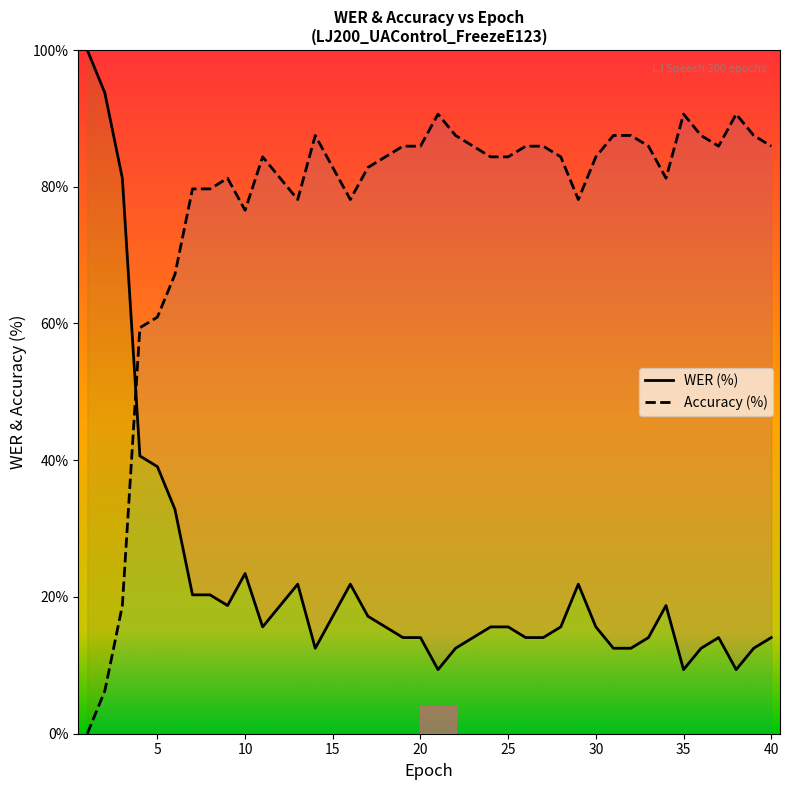

What is the difference between the maximum and minimum values in the WER (%) series?

90.6